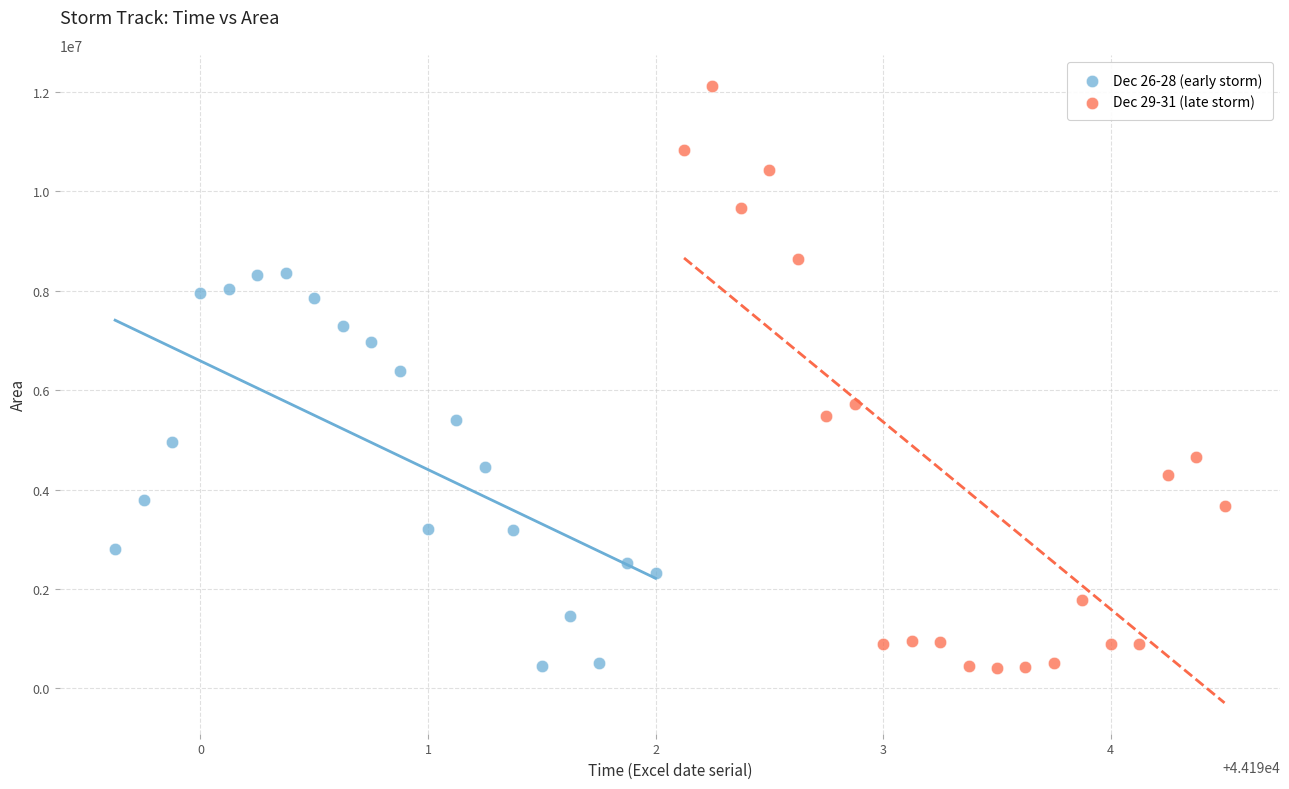

Which series has the widest spread of Y values?

Dec 29-31 (late storm)